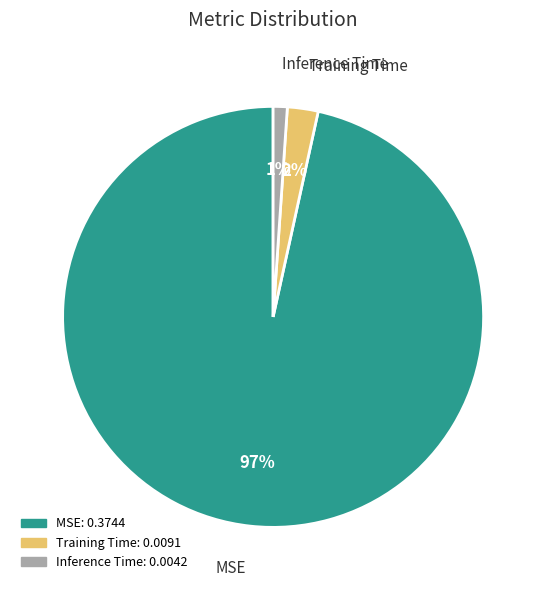

To the nearest percent, what portion does MSE represent?

97%